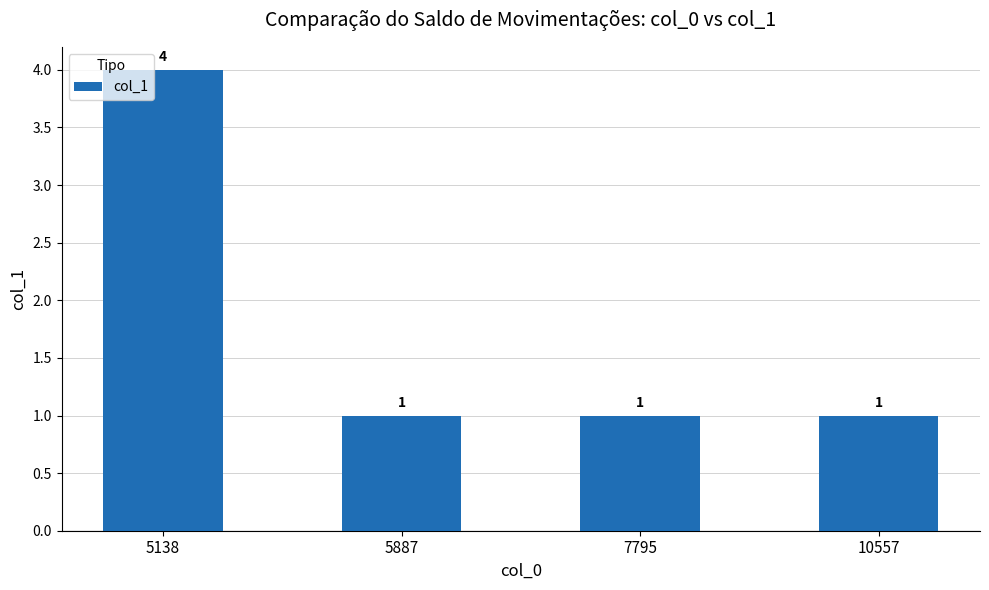

The chart shows a value of 1 at 10557. True or false?

True